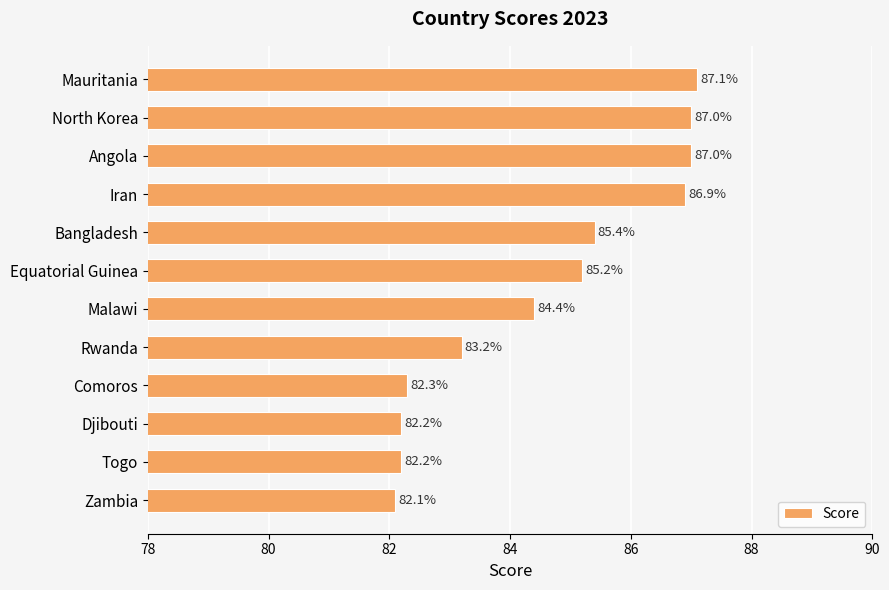

Are the bars grouped side by side (vs. stacked)?

No